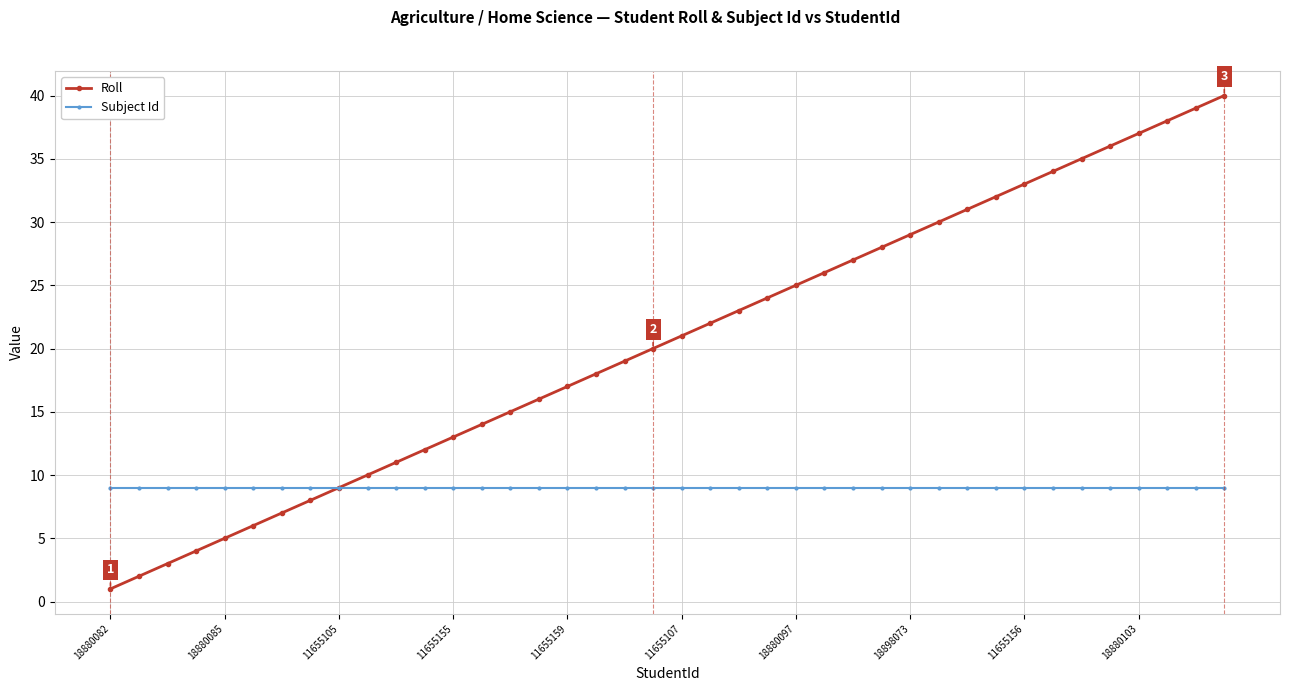

Which series has the widest spread of values?

Roll